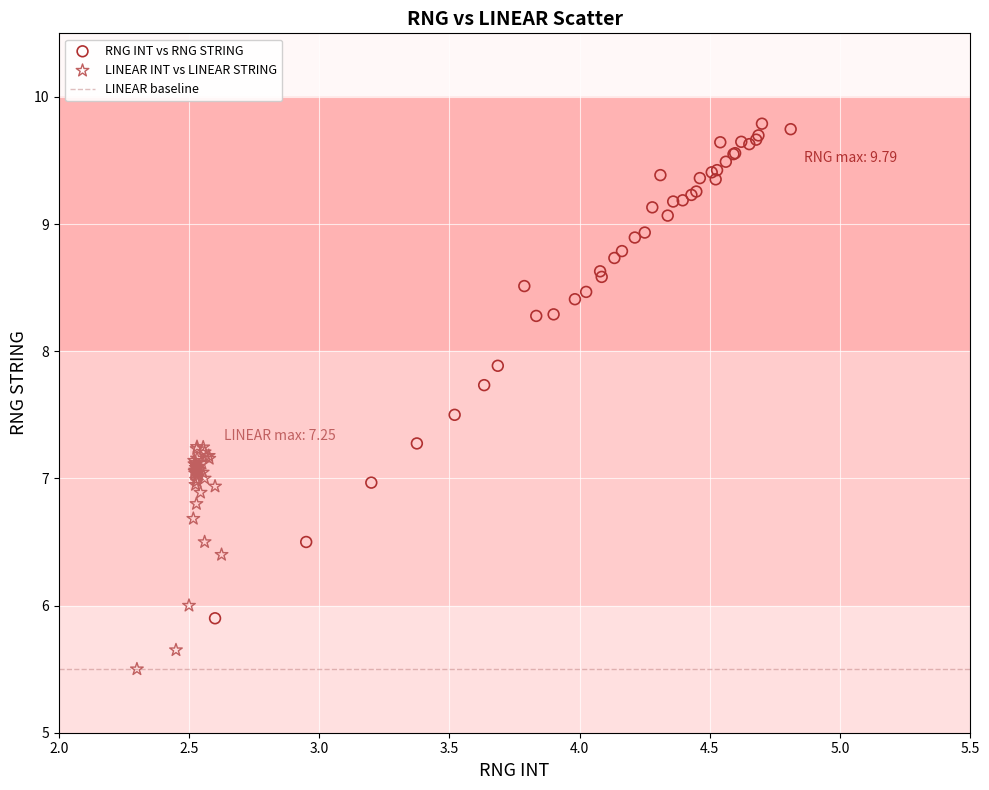

Which series contains the highest Y value?

RNG INT vs RNG STRING